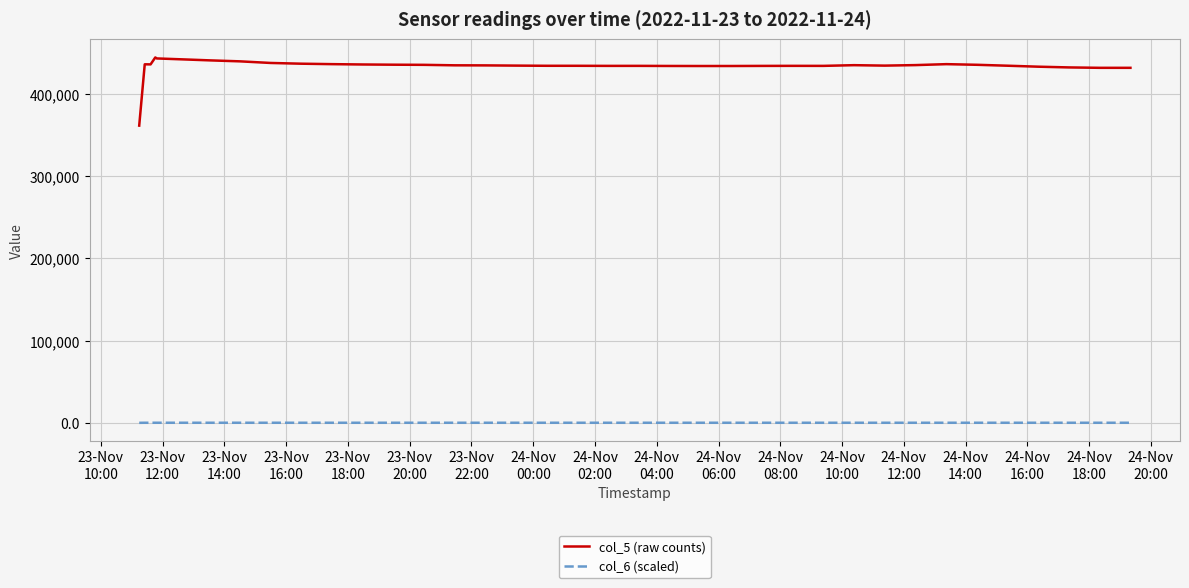

Which series has the widest spread of values?

col_5 (raw counts)